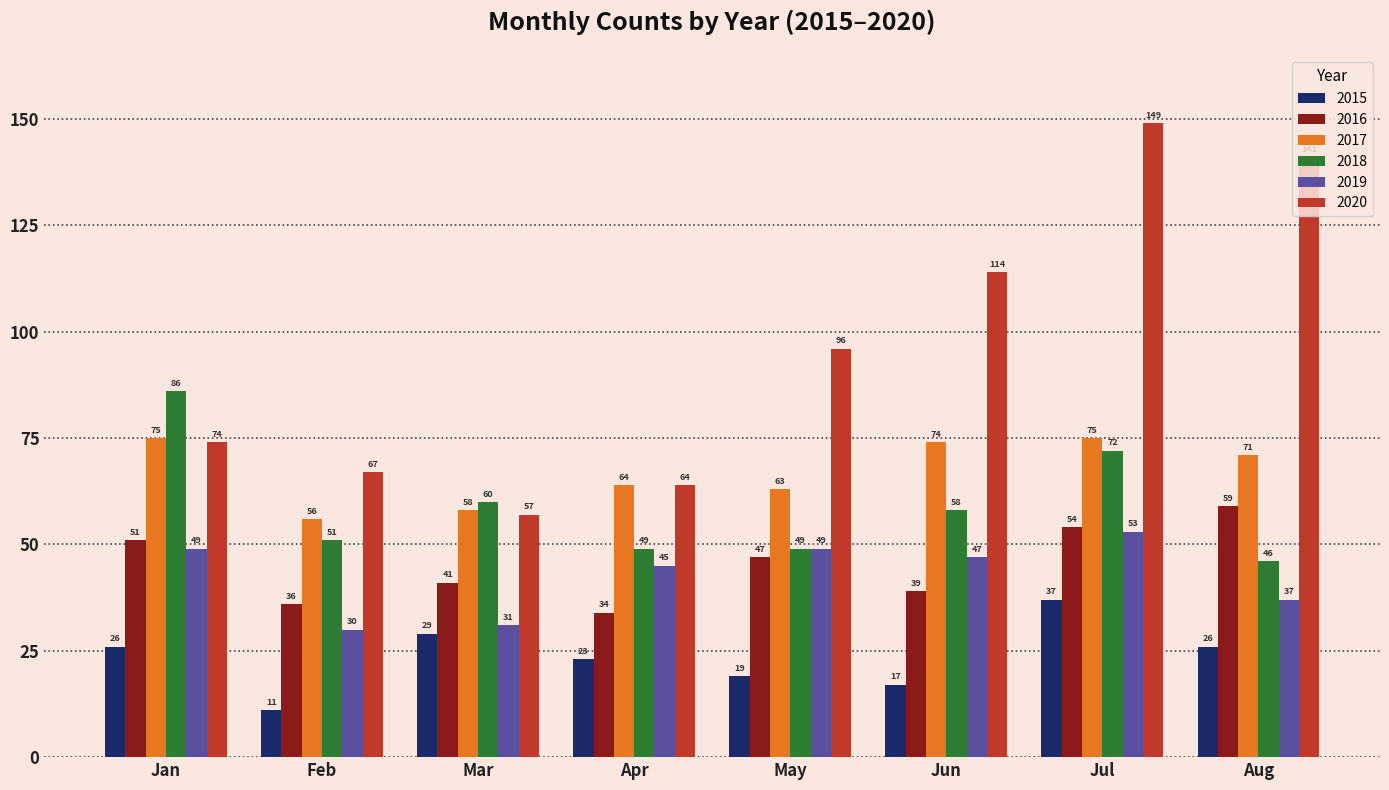

What is the maximum value for 2015?

37